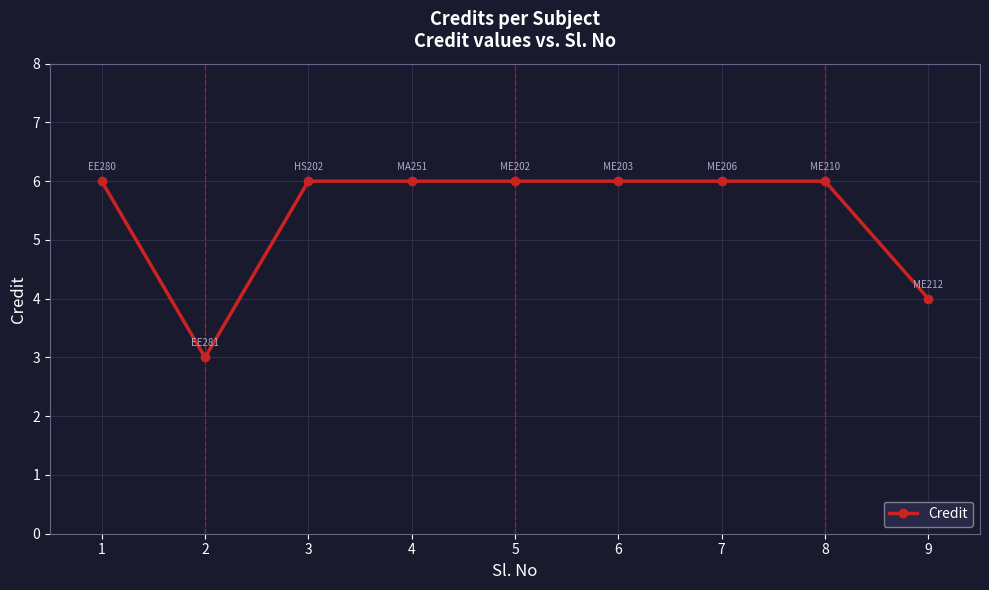

At which category does the data reach its first local valley?

2